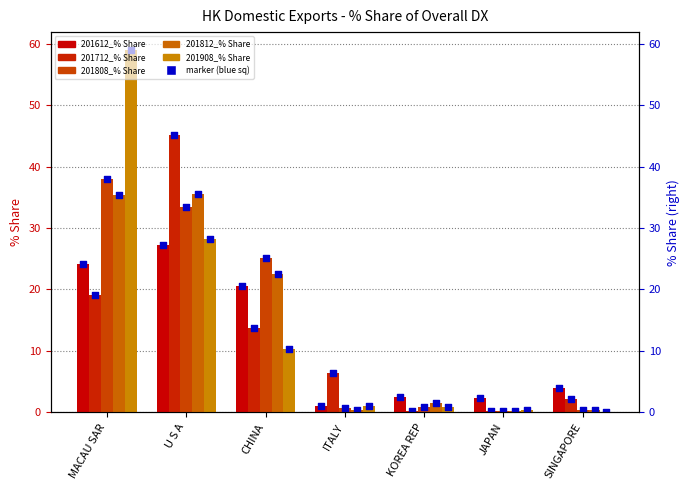

Which series has the widest spread of Y values?

201908_% Share